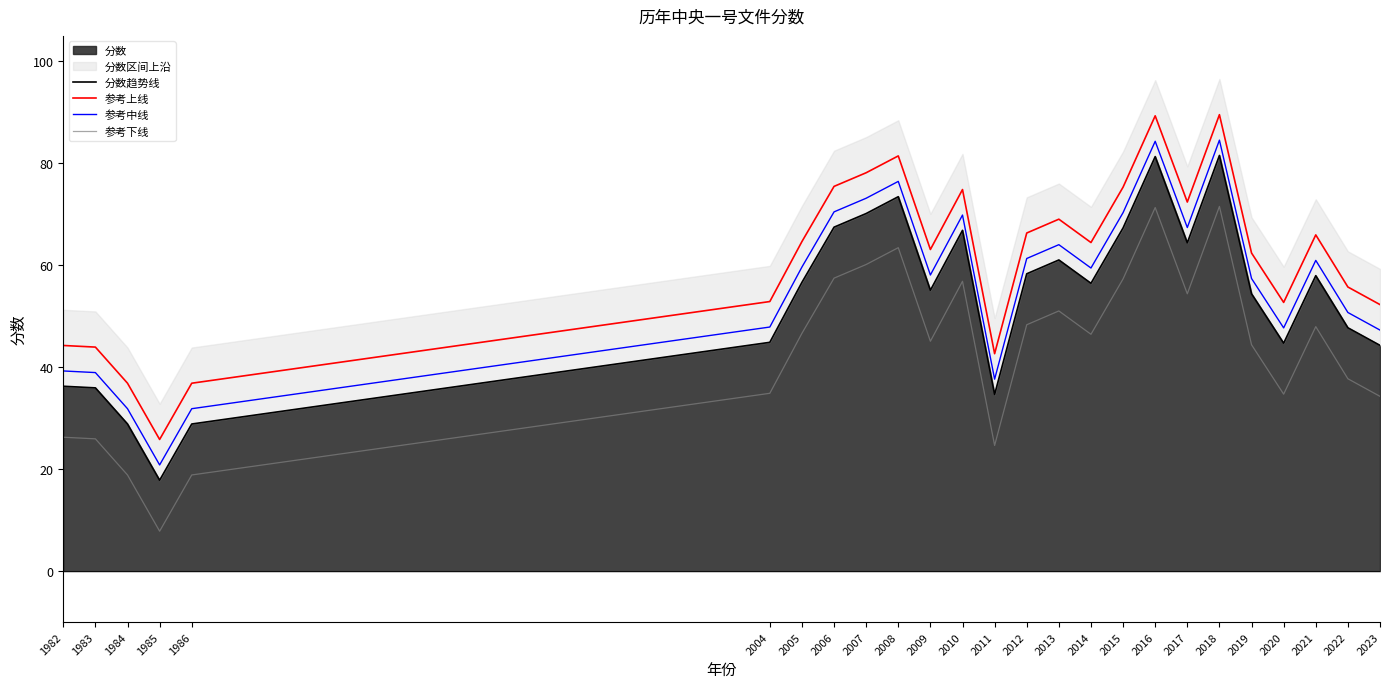

What is the average value of the 参考上线 series?

61.5